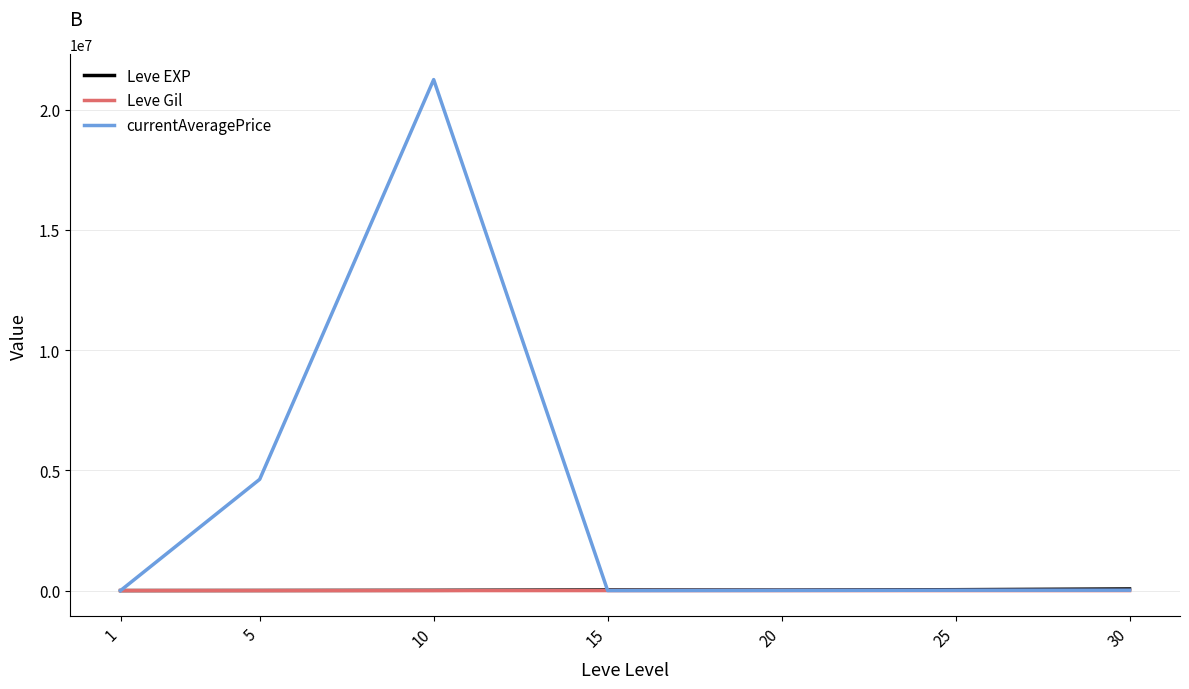

At which category is the sum across all series the highest?

10